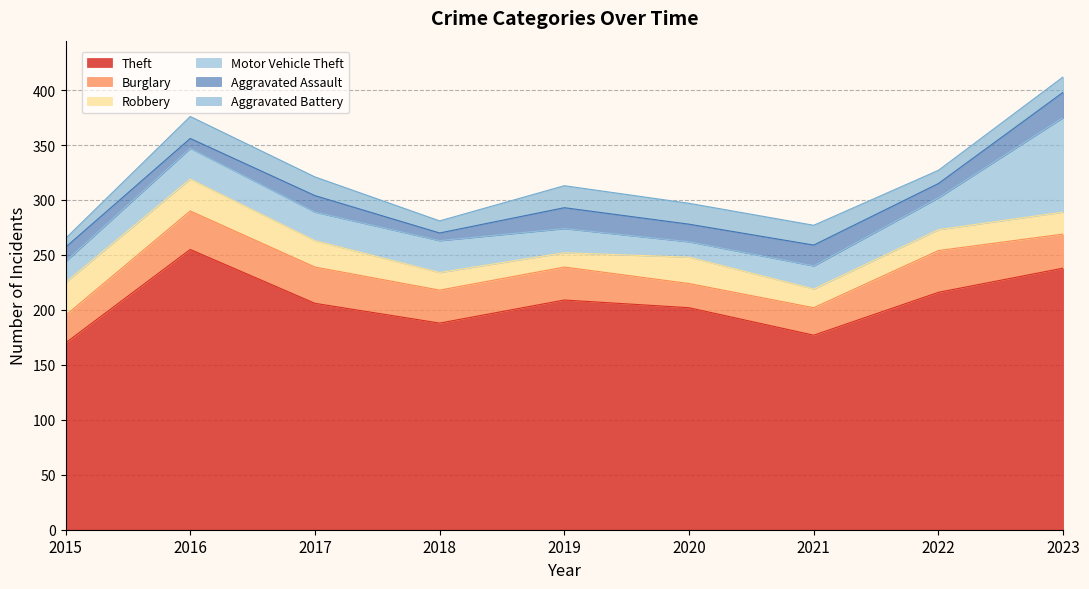

At which category does the chart reach its minimum across all series?

2018